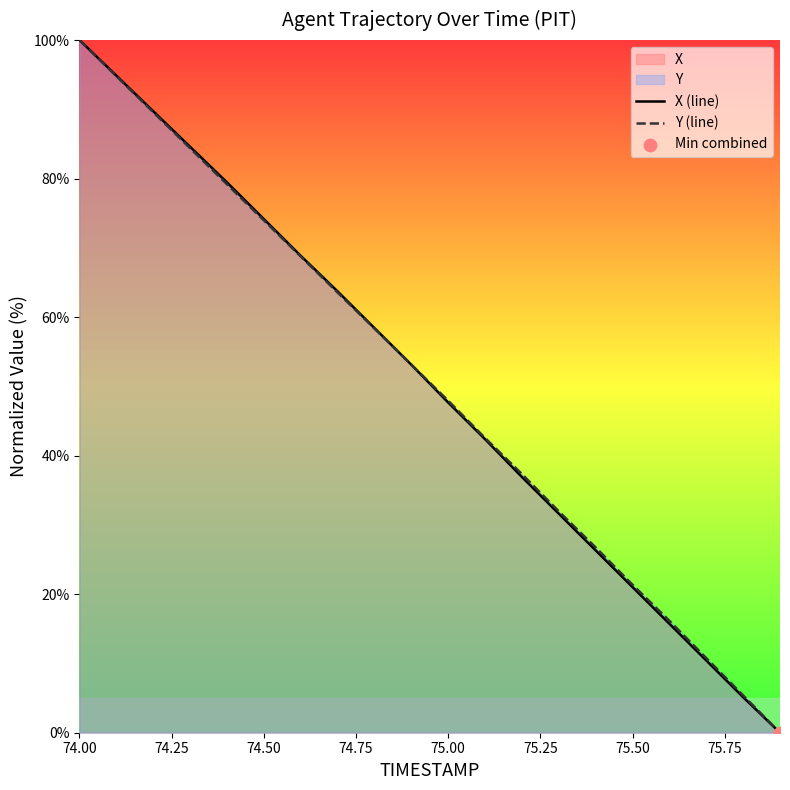

At which category is the sum across all series the highest?

74.00